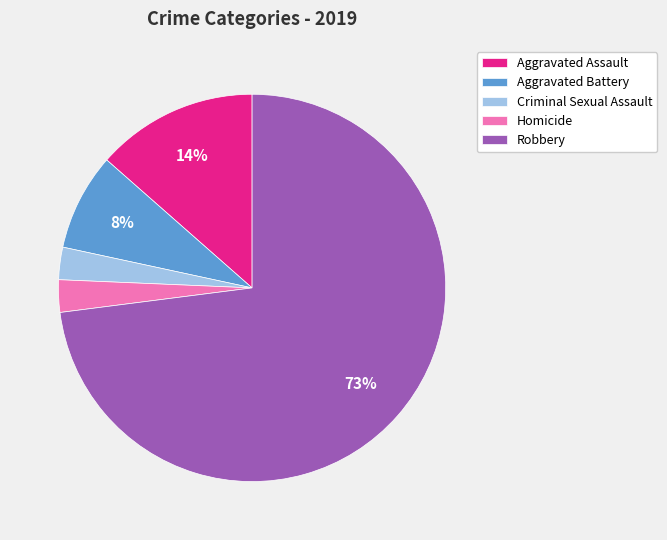

True or false: Homicide accounts for 3% of the total.

True